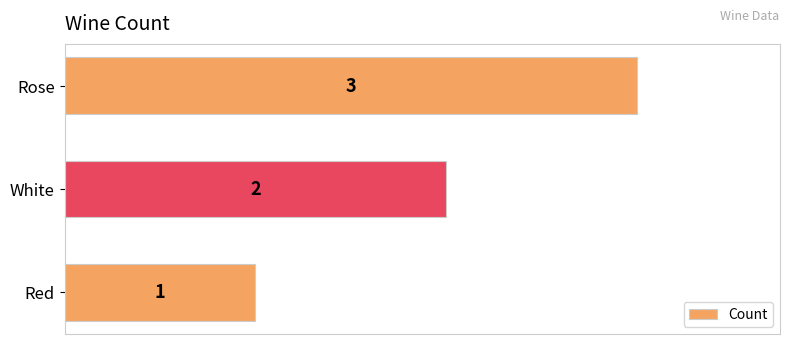

List the labels in order of value, smallest first.

Red, White, Rose